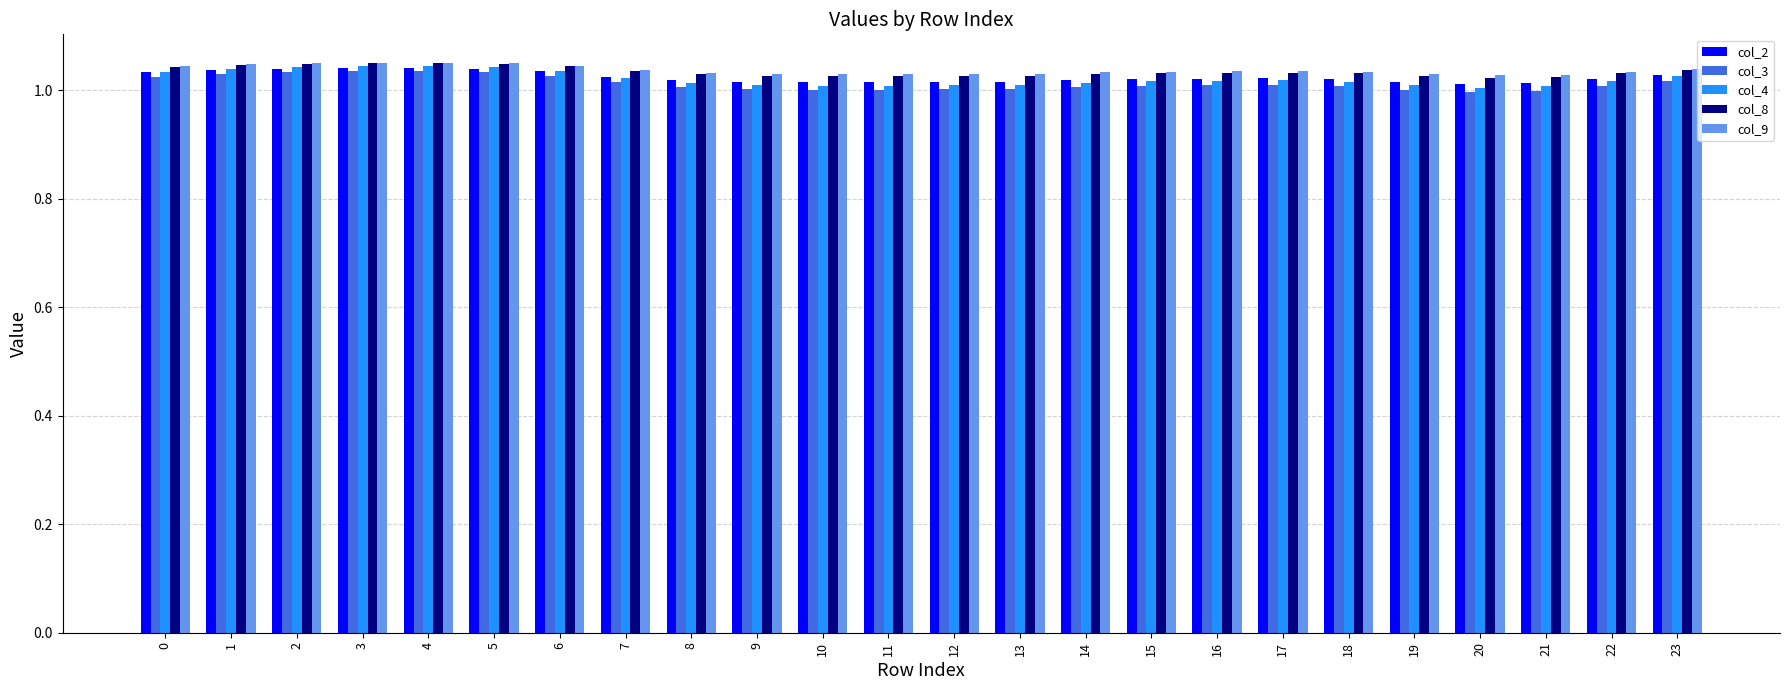

What is the sum of all col_4 values?

24.5